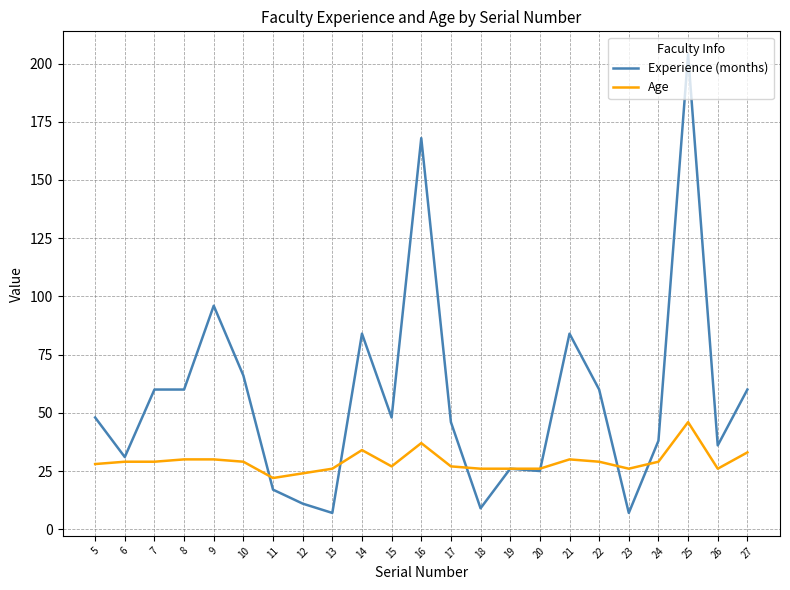

True or false: Experience (months) has a value of 37 at 8.

False